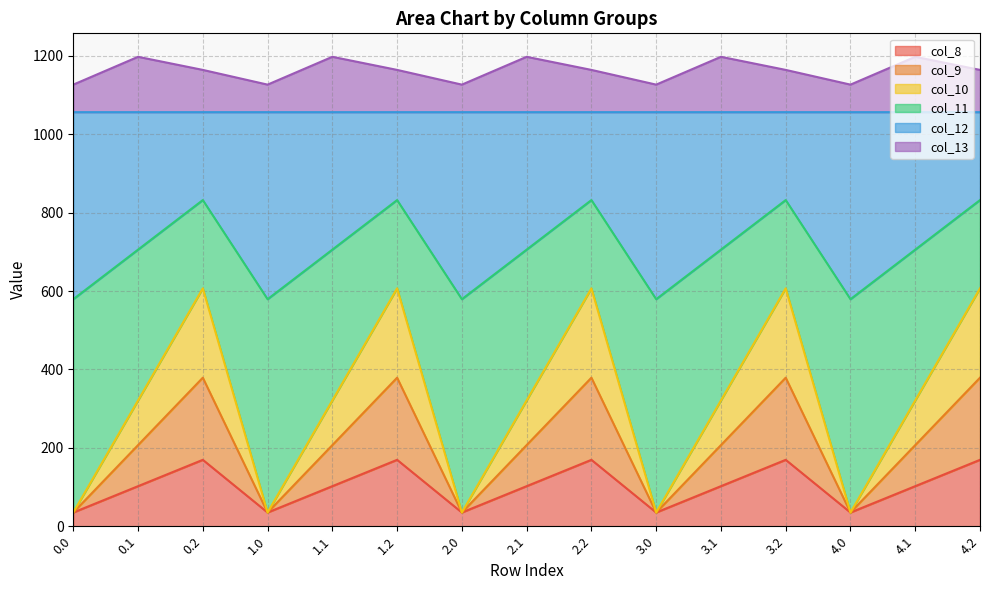

How many categories are shown in the chart?

15